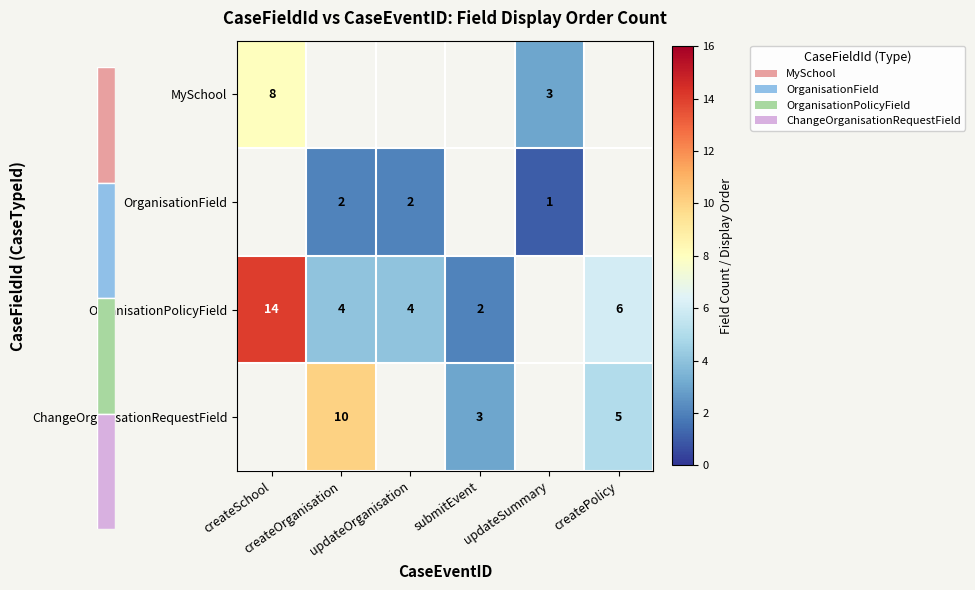

Between createPolicy and createSchool, which is larger?

createSchool